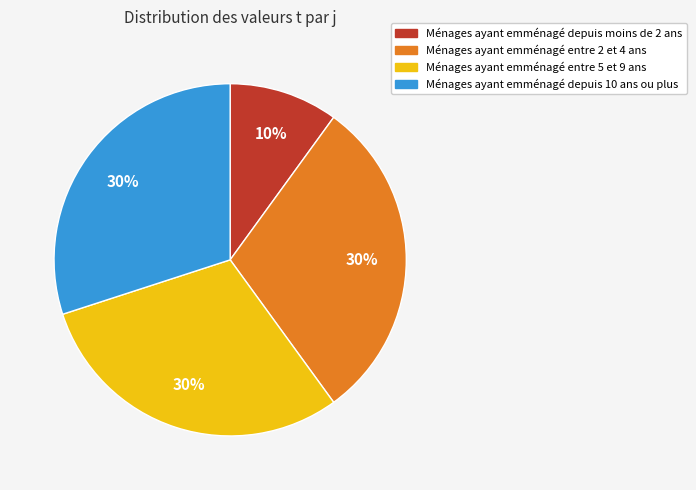

To the nearest percent, what is the average slice percentage?

25%